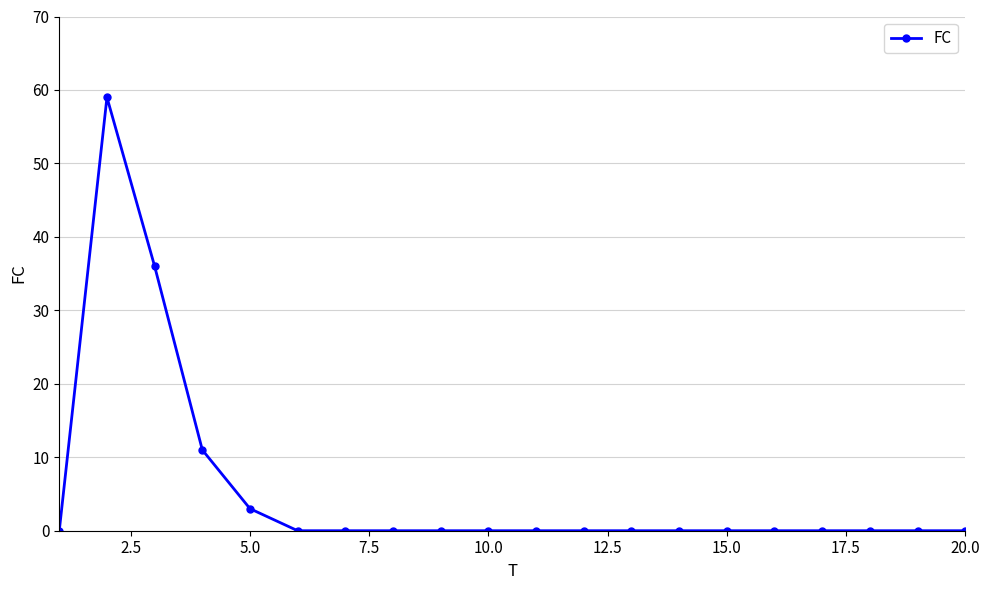

What is the difference between the second highest and minimum values?

36